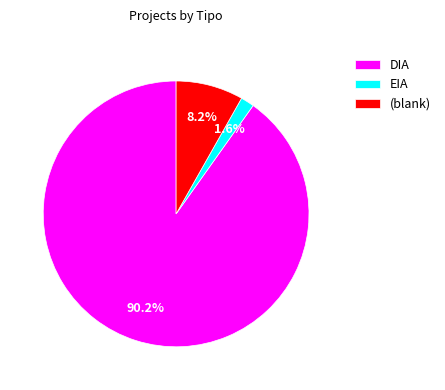

The EIA slice represents 2% of the pie. True or false?

True